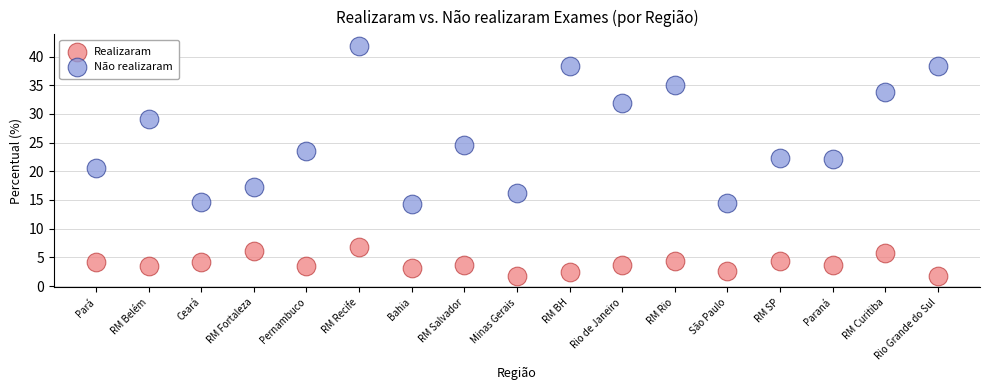

Across all data points, what is the range of Y values (max minus min)?

40.1